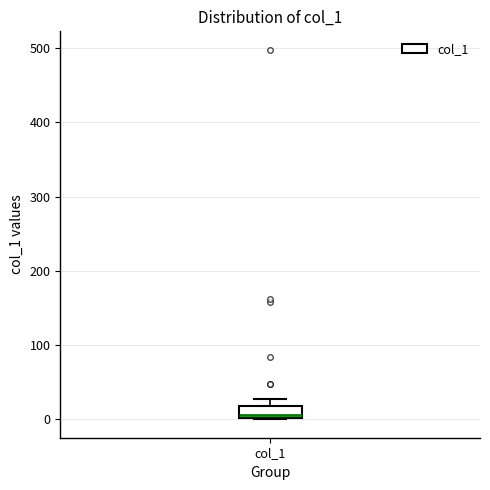

Transcribe this box plot: give where the median line is, the range the box spans, and where the two whiskers end, as read against the y-axis. The values are not printed on the chart, so give them approximately, as read against the axis.

median 10, box 0 to 20, whiskers 0 to 30